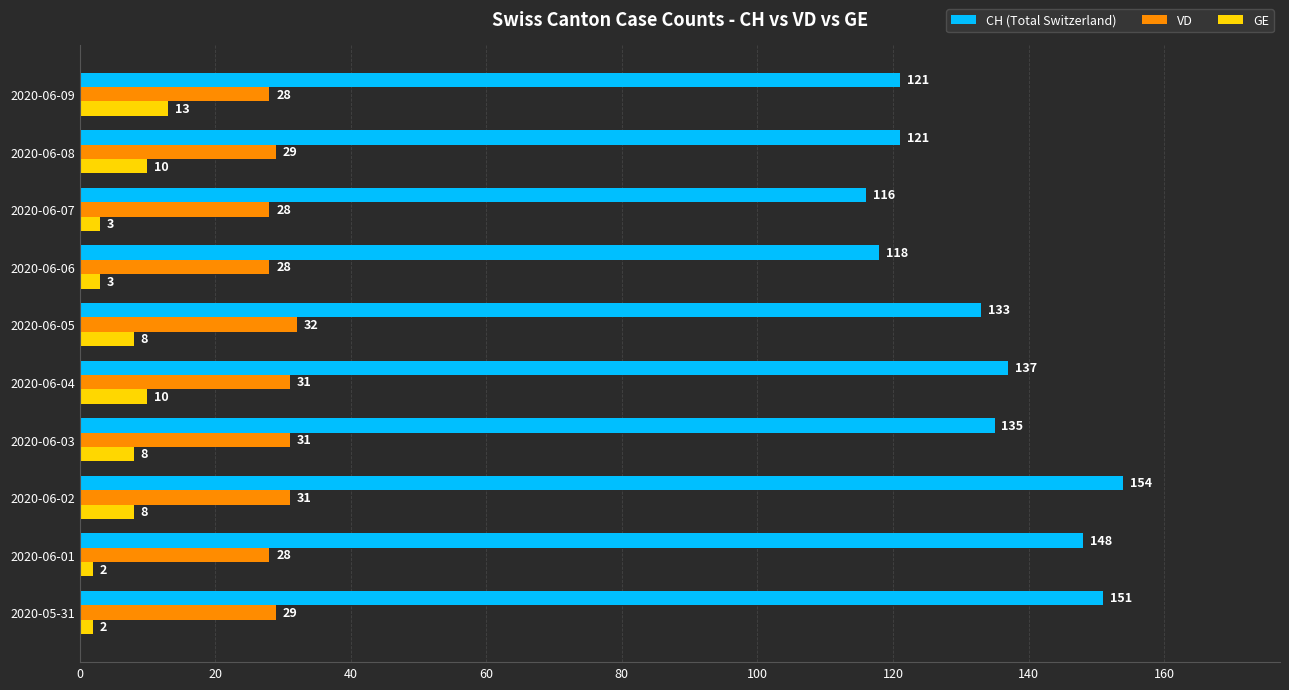

Between 2020-06-02 and 2020-06-09, which series saw the biggest shift?

CH (Total Switzerland)